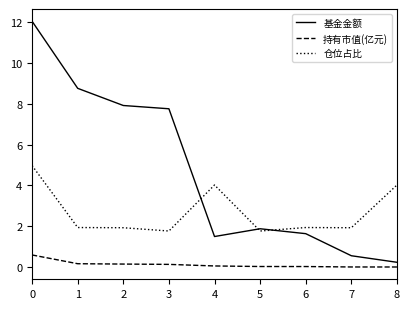

True or false: 持有市值(亿元) and 仓位占比 cross at least once.

False